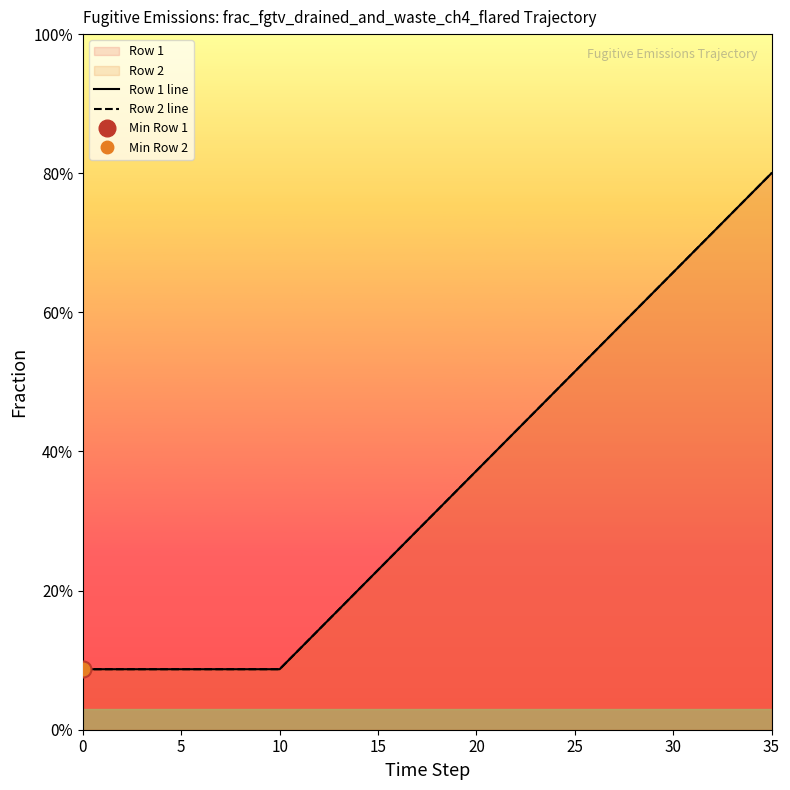

Which series has the largest range (max minus min)?

Row 1 line